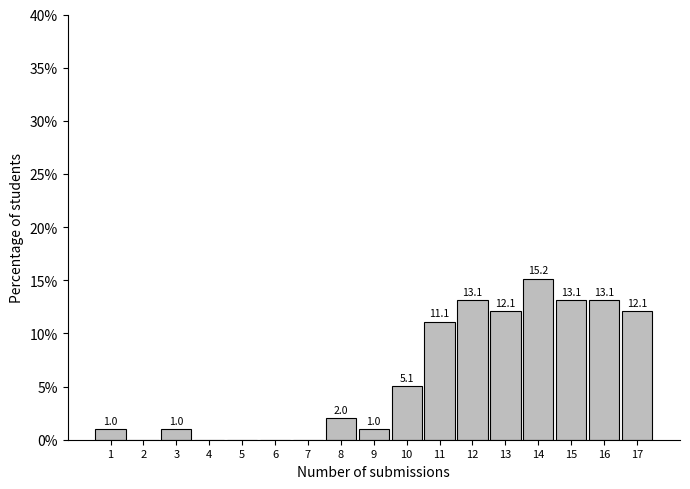

Reading left to right, what are all the values shown in this chart?

1=1.0	2=0.0	3=1.0	4=0.0	5=0.0	6=0.0	7=0.0	8=2.0	9=1.0	10=5.1	11=11.1	12=13.1	13=12.1	14=15.2	15=13.1	16=13.1	17=12.1